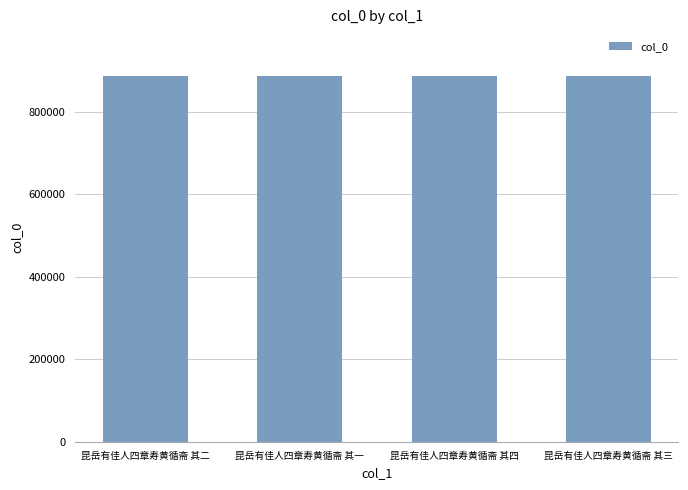

Approximately how many times larger is the value at 昆岳有佳人四章寿黄循斋 其四 compared to 昆岳有佳人四章寿黄循斋 其一?

1.0